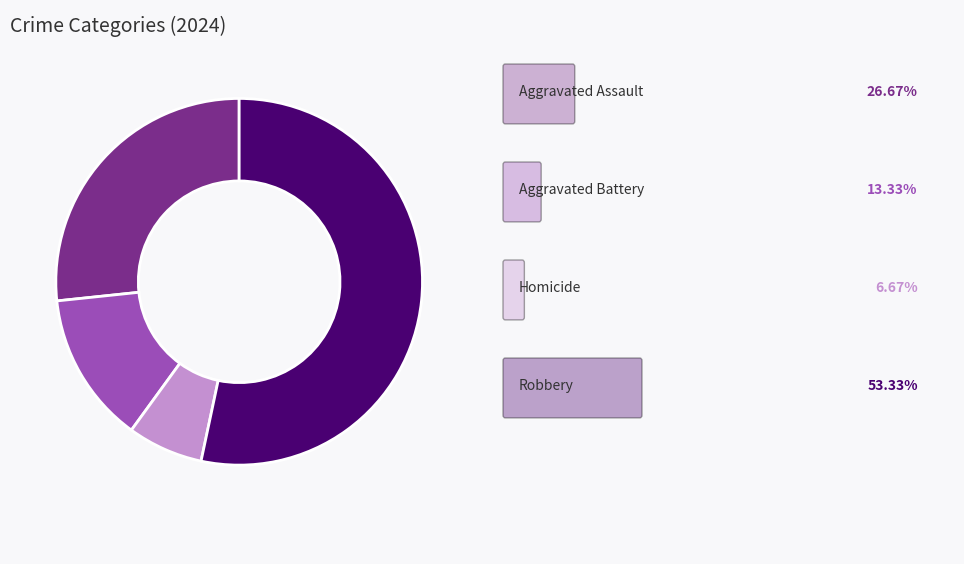

Is there a majority slice in this chart?

Yes